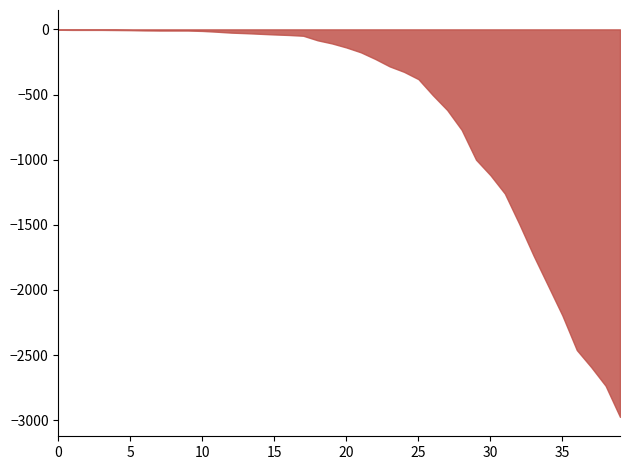

Which series changed the most between 2020-02-27 and 2020-04-05?

1